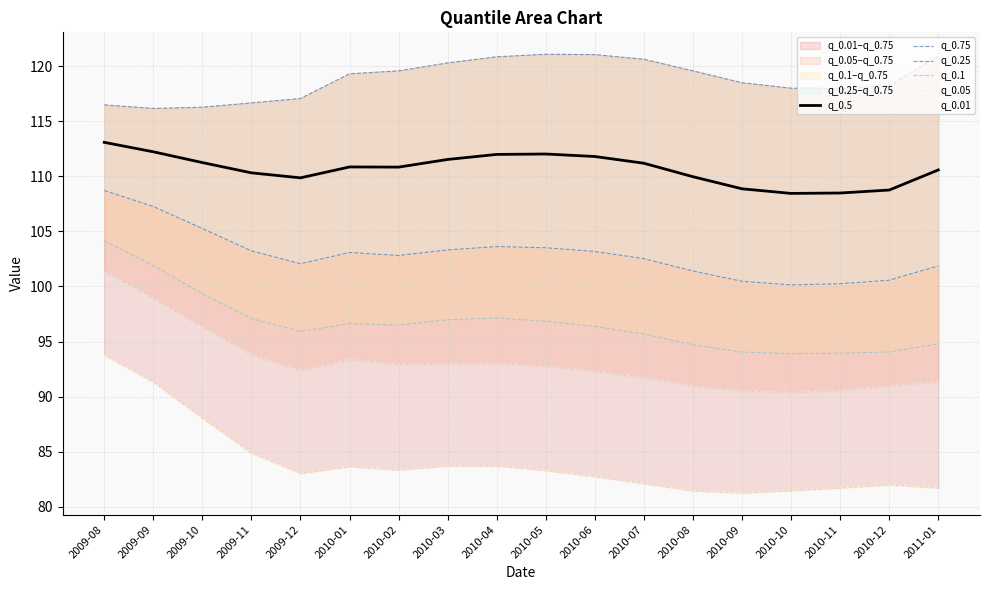

Reading left to right, transcribe all the data shown in this chart.

q_0.5: 113.1	112.2	111.2	110.3	109.9	110.8	110.8	111.5	112.0	112.0	111.8	111.2	110.0	108.9	108.4	108.5	108.8	110.6
q_0.75: 116.5	116.2	116.3	116.7	117.1	119.3	119.6	120.3	120.8	121.1	121.0	120.6	119.6	118.5	118.0	118.0	118.2	120.9
q_0.25: 108.7	107.3	105.3	103.2	102.1	103.1	102.8	103.3	103.6	103.5	103.2	102.5	101.4	100.5	100.1	100.2	100.6	101.9
q_0.1: 104.1	101.9	99.3	97.1	95.9	96.6	96.5	97.0	97.1	96.8	96.4	95.7	94.7	94.0	93.9	93.9	94.1	94.8
q_0.05: 101.3	98.9	96.3	93.8	92.4	93.4	92.9	93.0	93.0	92.8	92.3	91.7	91.0	90.5	90.4	90.6	91.0	91.4
q_0.01: 93.8	91.3	88.1	84.9	83.1	83.7	83.4	83.7	83.7	83.3	82.8	82.1	81.5	81.3	81.5	81.7	82.0	81.7